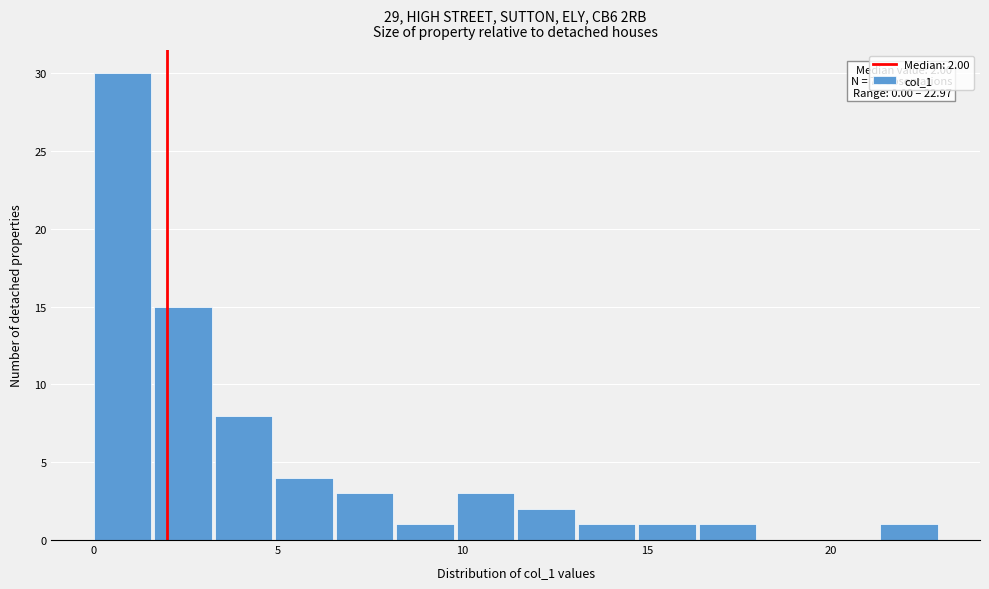

Read against the x-axis, roughly where is the centre of the tallest bar?

1.0